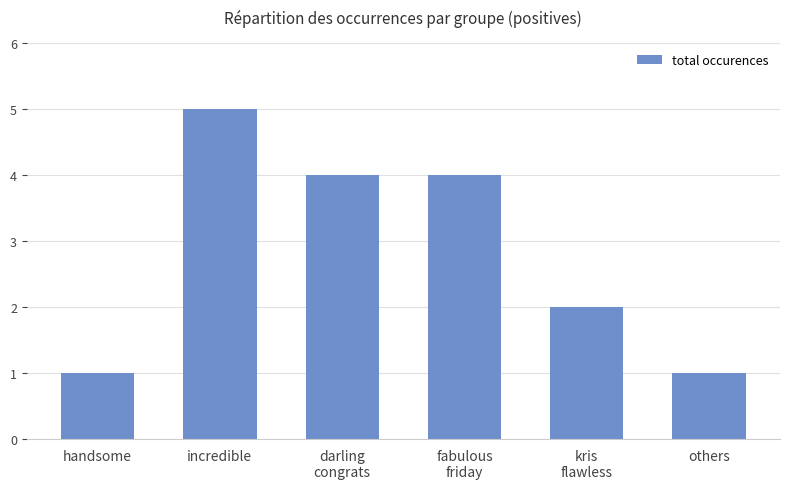

How many data points does each series have?

6